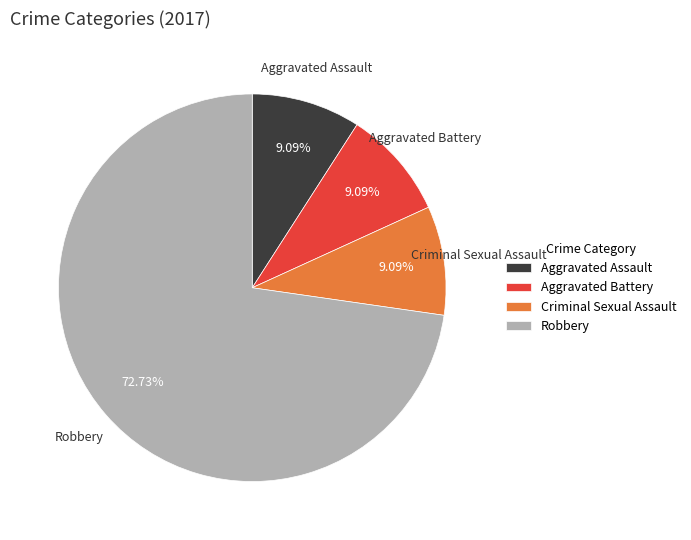

To the nearest percent, what portion does Robbery represent?

73%